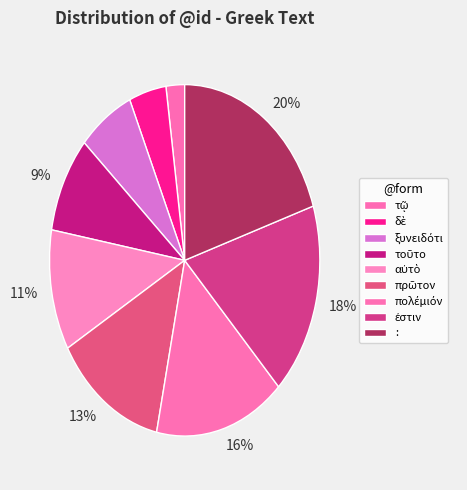

Is there any slice that represents more than half of the pie?

No